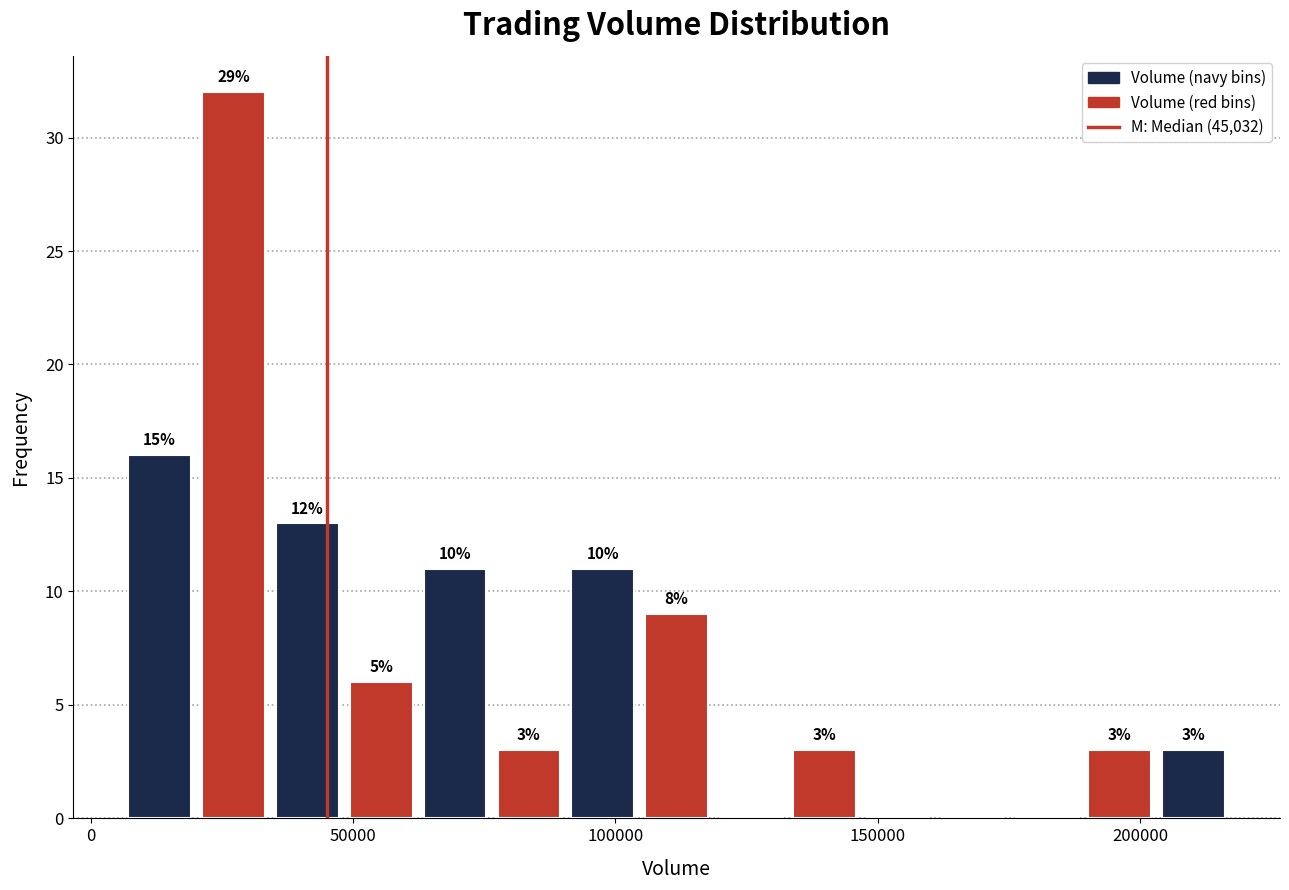

Around what value on the x-axis is the tallest bar? Give the approximate position of its centre, as read against the axis.

25000